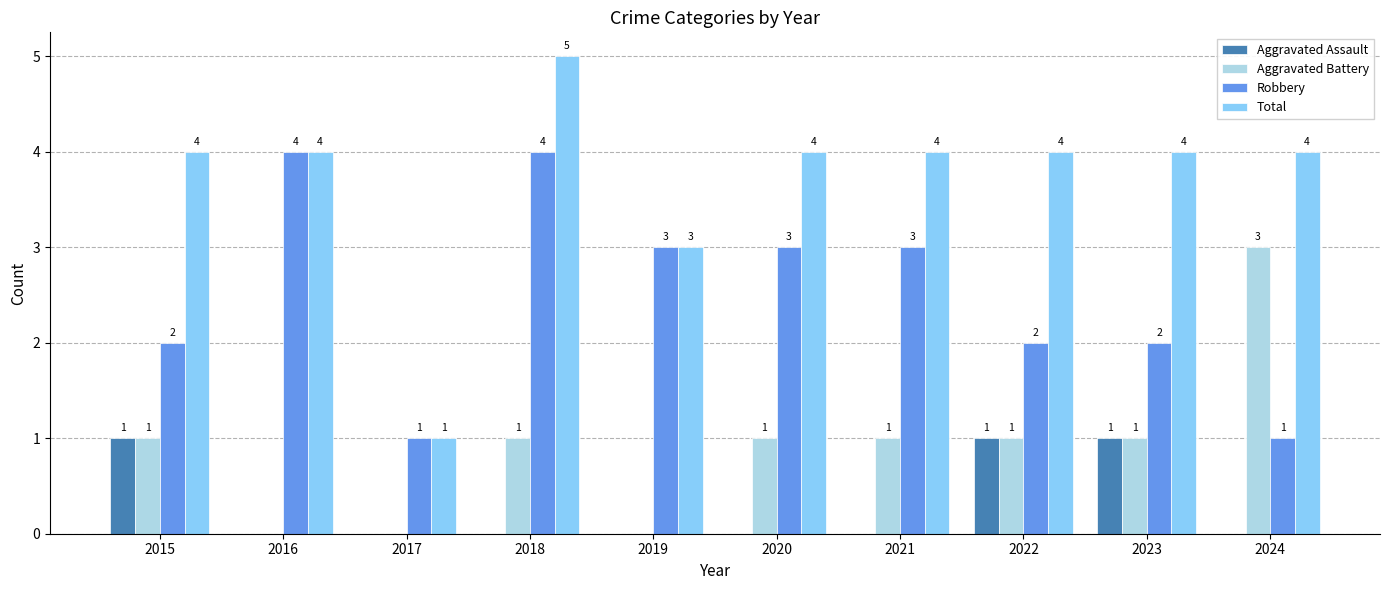

Which label corresponds to the largest value in the chart?

2018